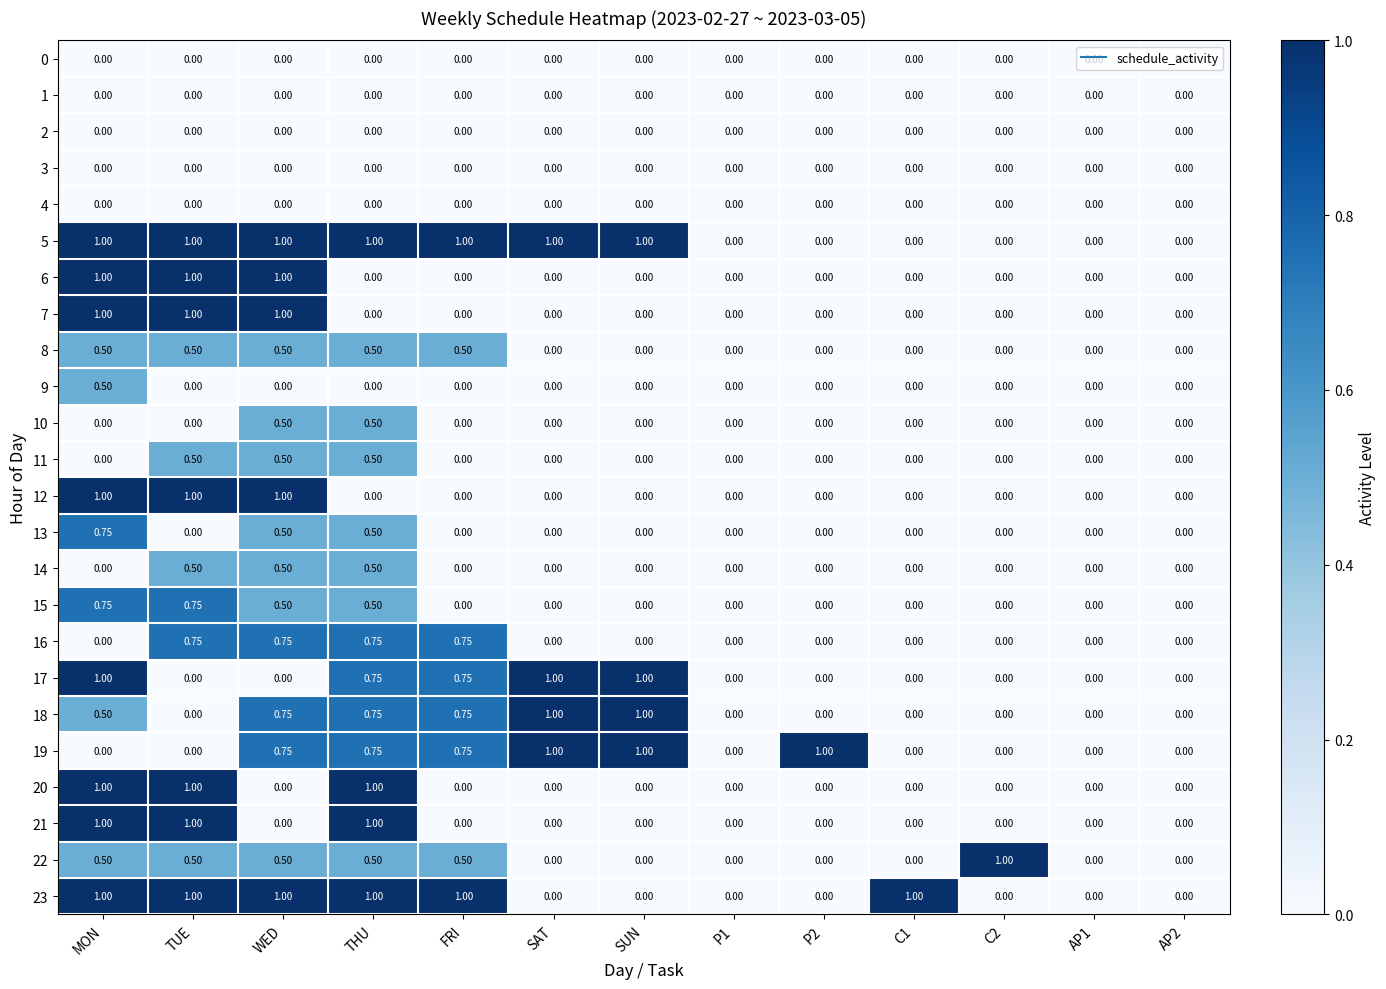

At which category is the sum across all series the highest?

MON